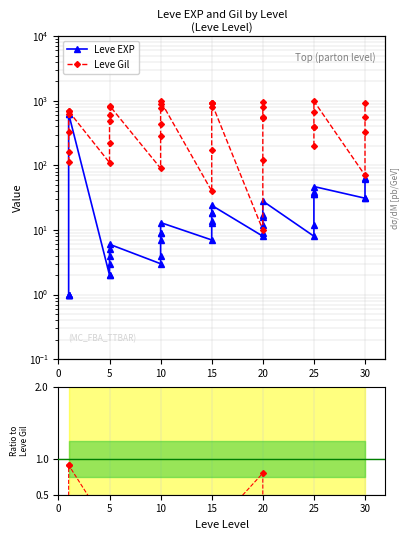

Is this an area chart (filled region under the line)?

No